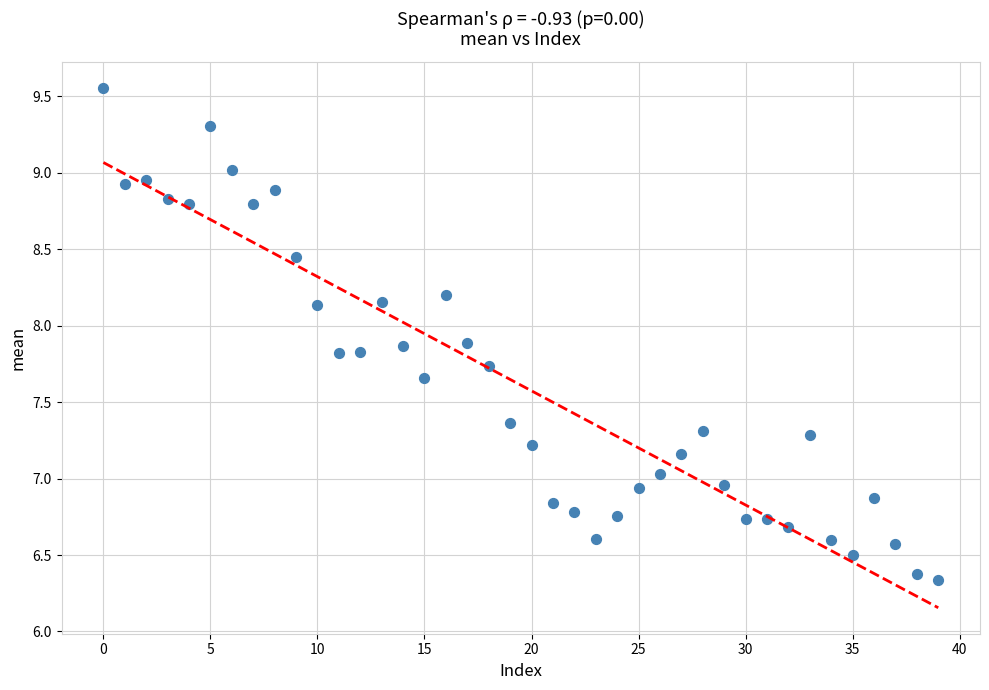

What is the range of Y values (max minus min)?

3.2